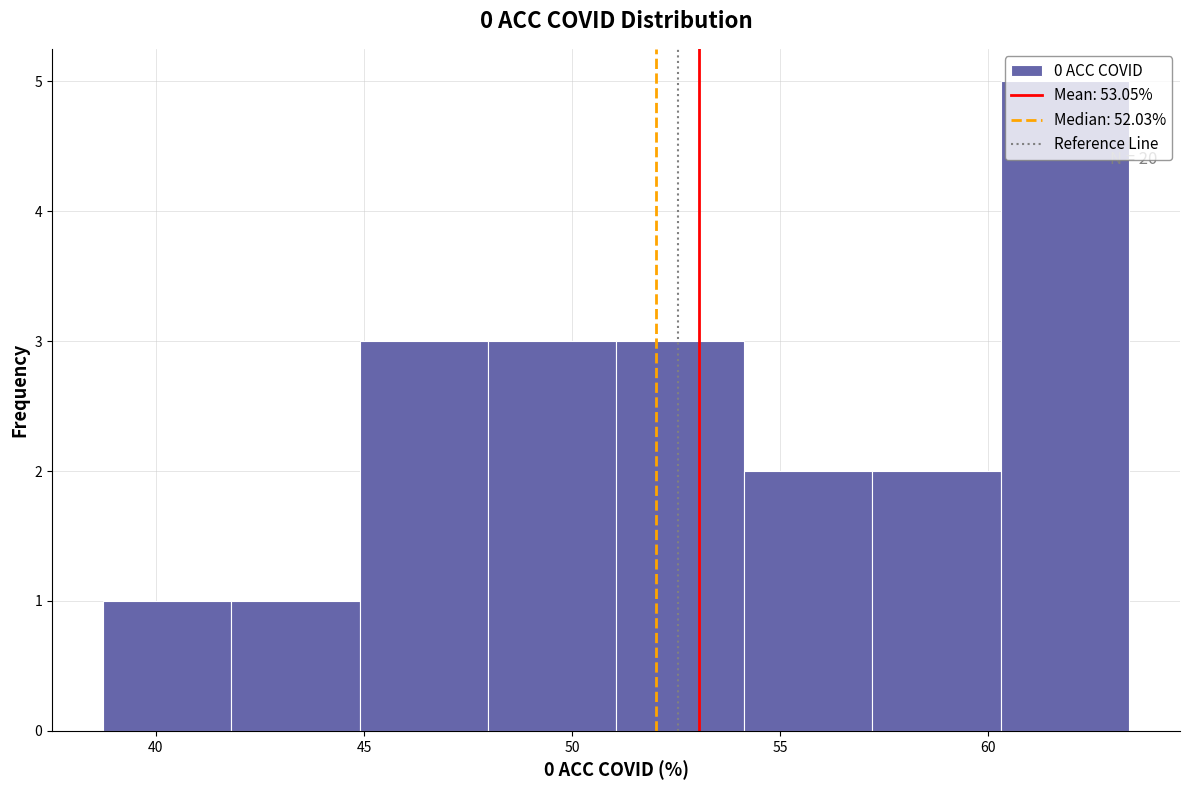

Which range on the x-axis has the tallest bar?

60.5 to 63.5